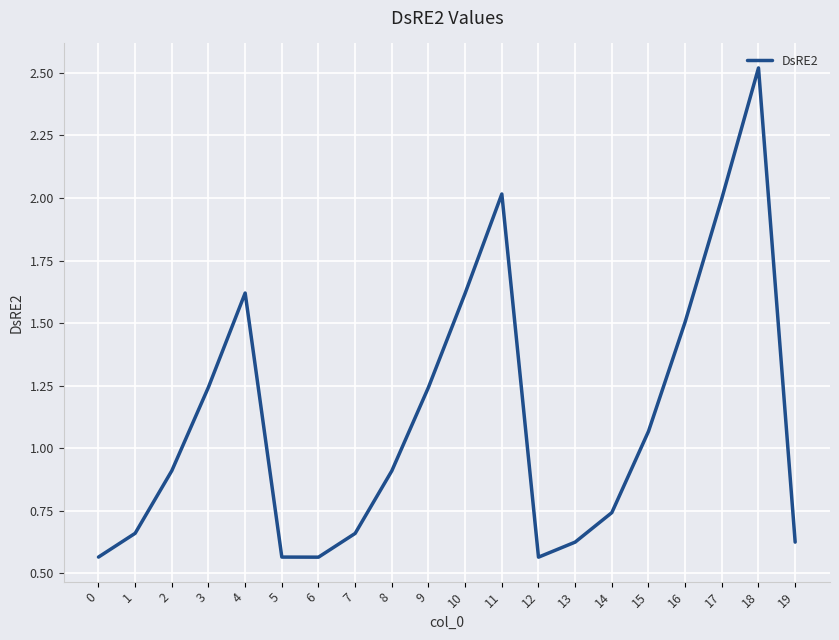

What is the ratio of the value at 6 to the value at 10?

0.3